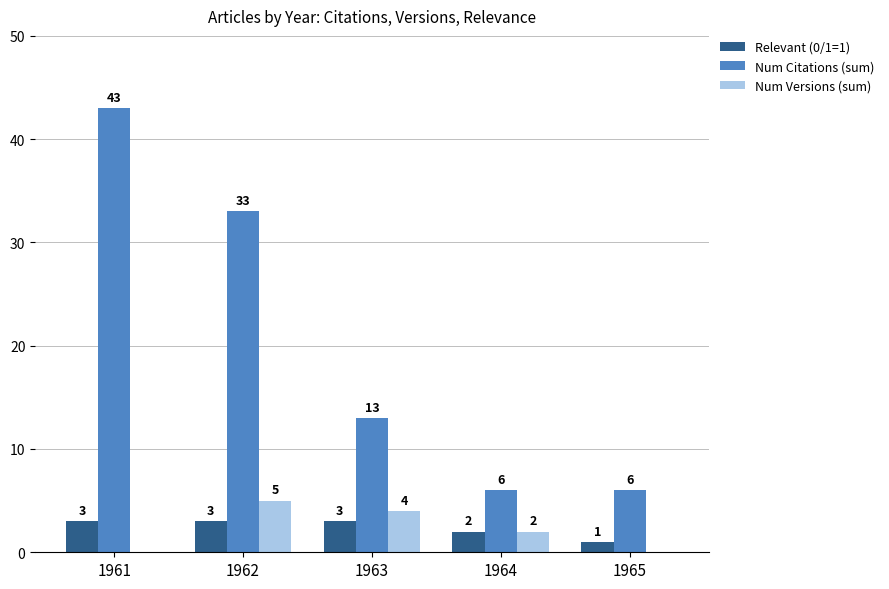

What is the sum of all Num Citations (sum) values?

101